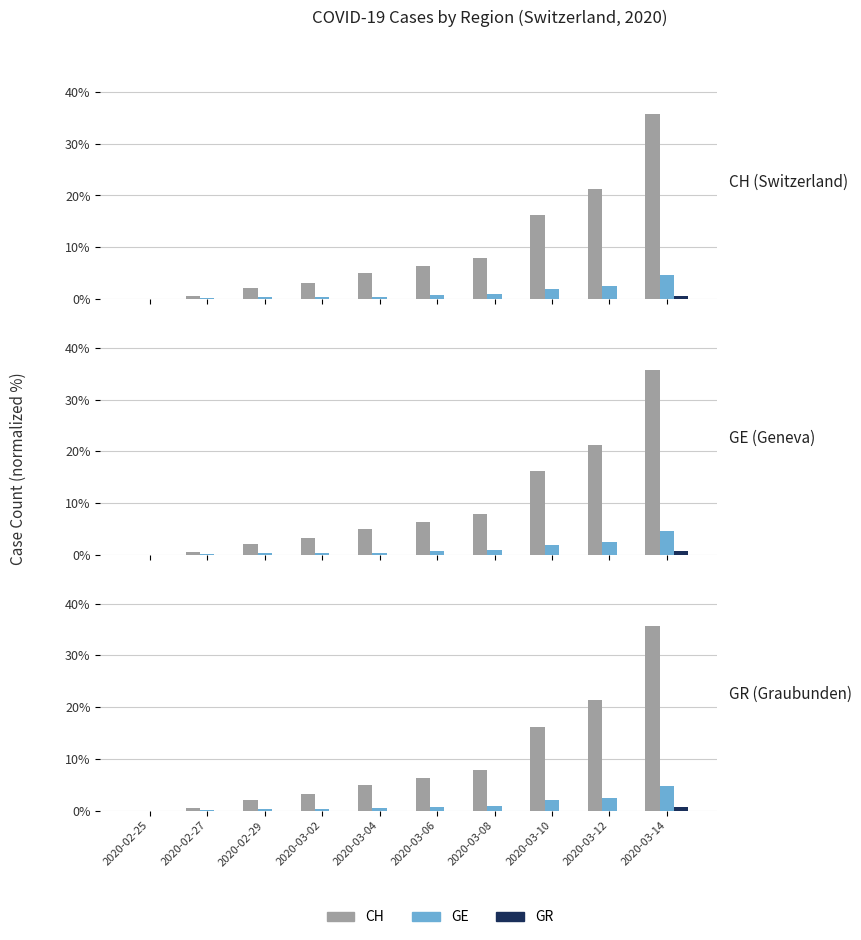

What position from the right is 2020-03-04?

6